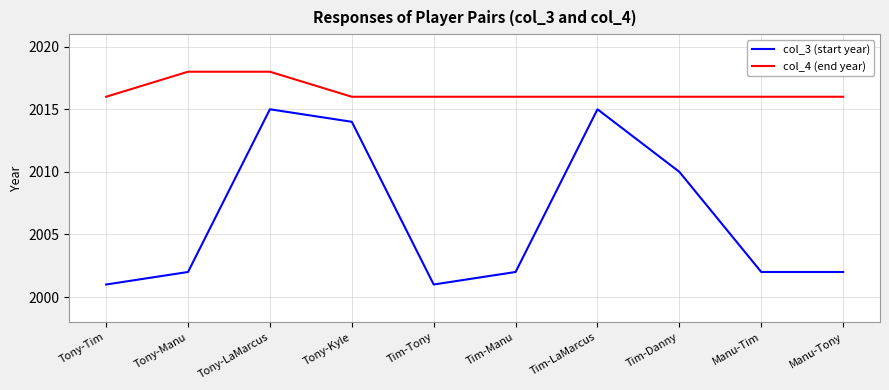

Reading right to left, what are all the values shown in this chart?

col_3 (start year): 2002	2002	2010	2015	2002	2001	2014	2015	2002	2001
col_4 (end year): 2016	2016	2016	2016	2016	2016	2016	2018	2018	2016